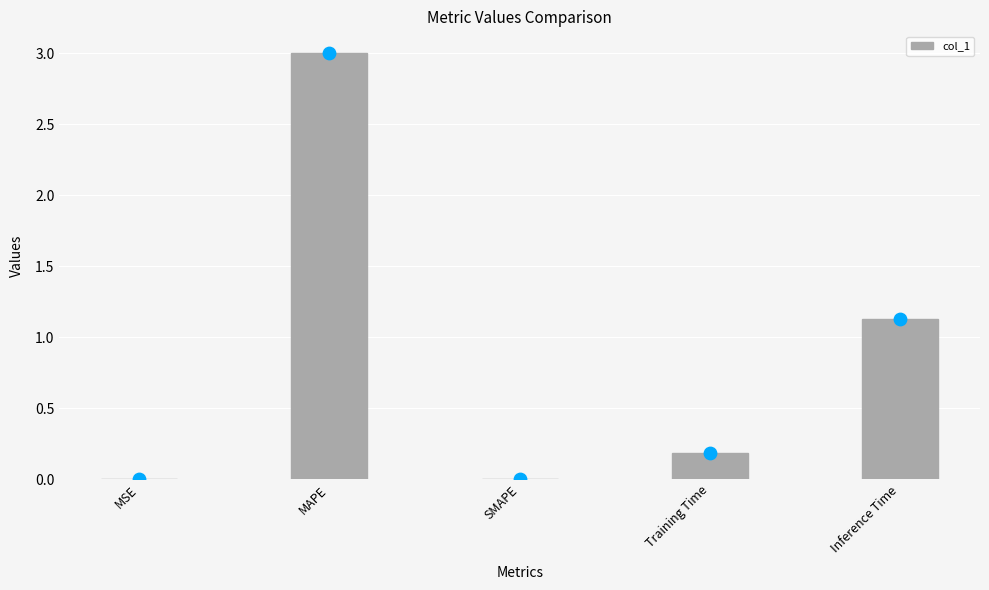

What is the change in value from MSE to Inference Time?

+1.1